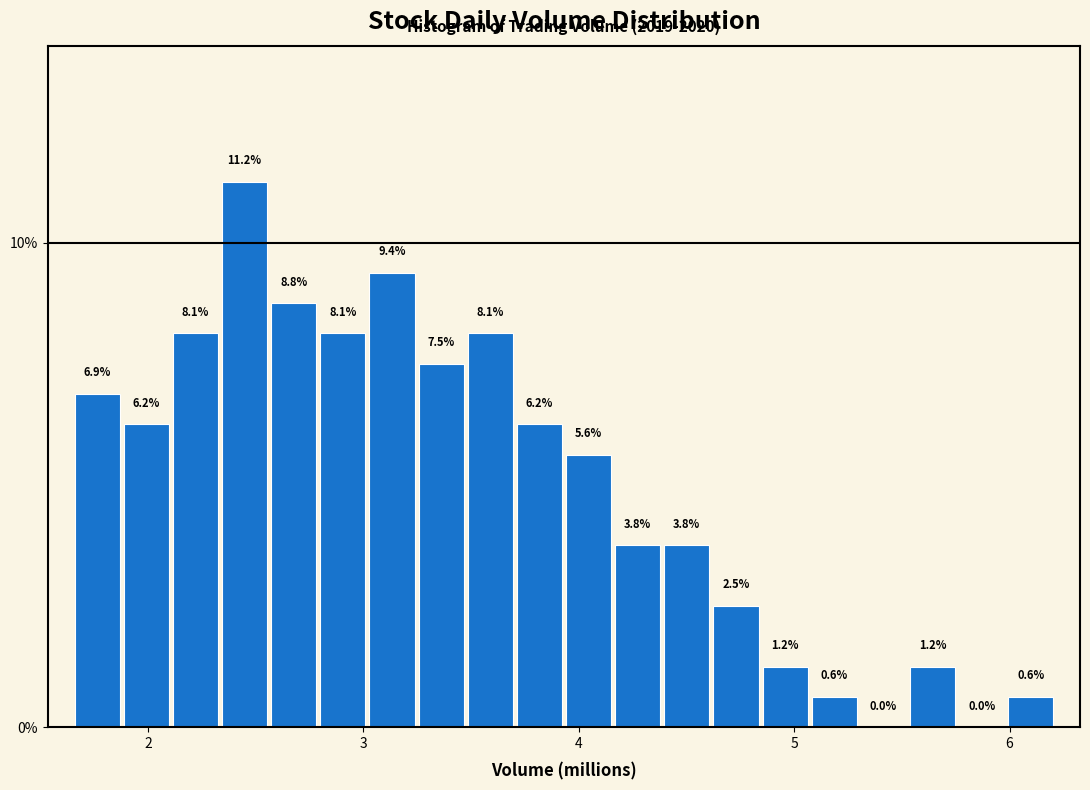

Read against the x-axis, roughly where is the centre of the tallest bar?

2.4